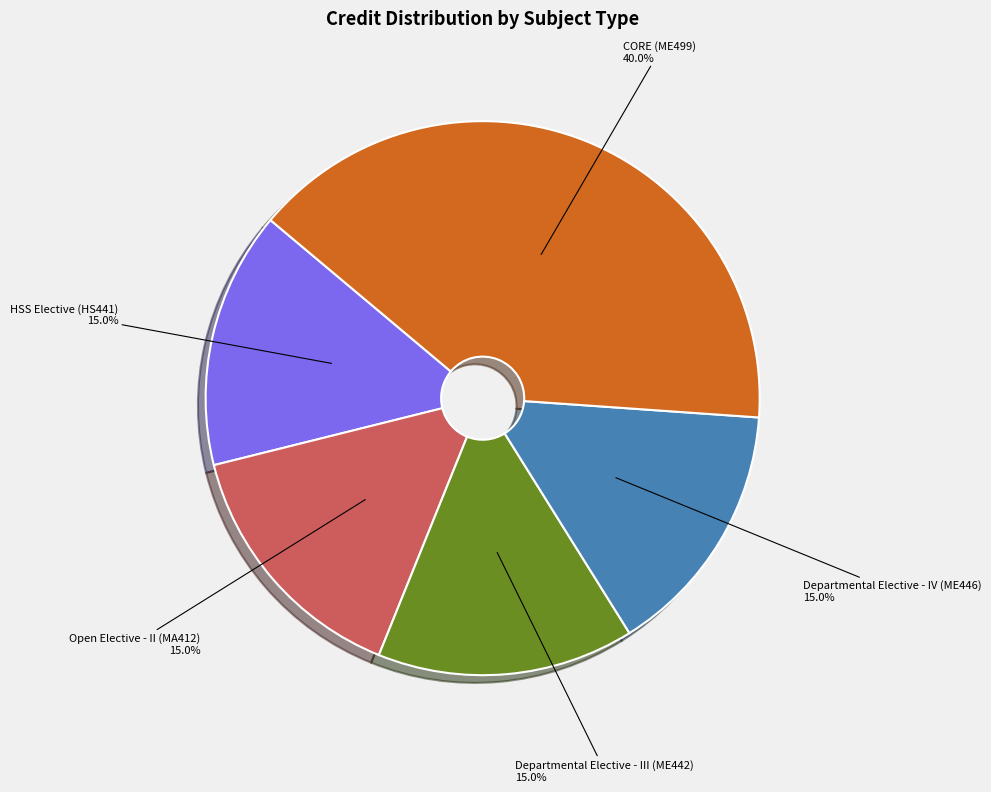

Is there a majority slice in this chart?

No